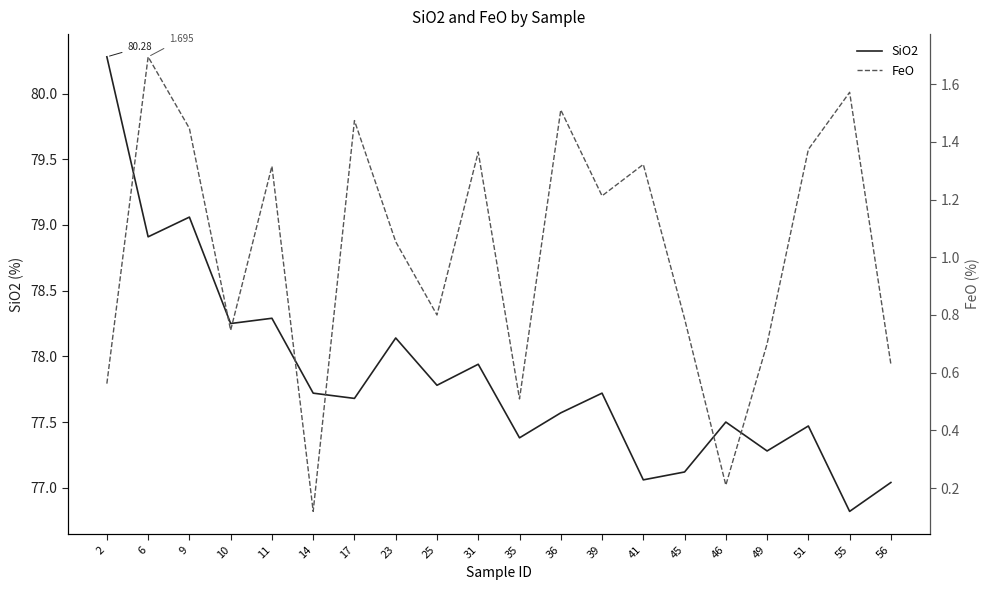

True or false: FeO has a value of 0.3 at 49.

False